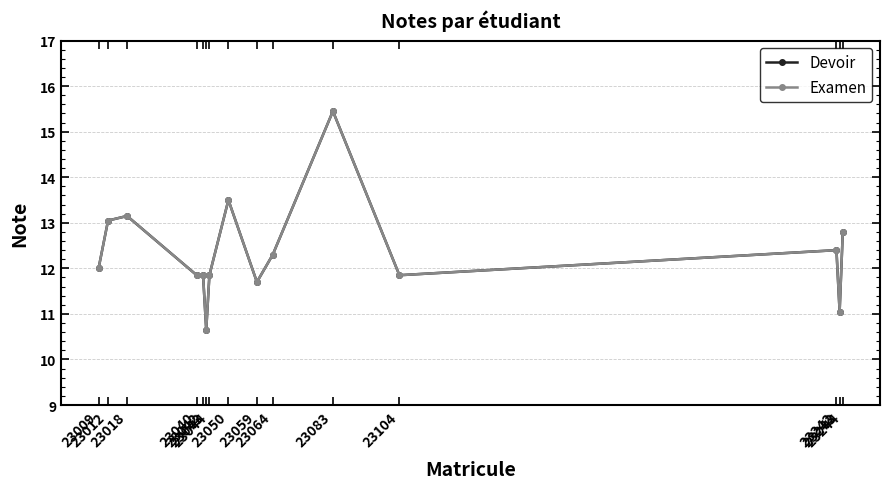

Does the chart have visible grid lines?

Yes